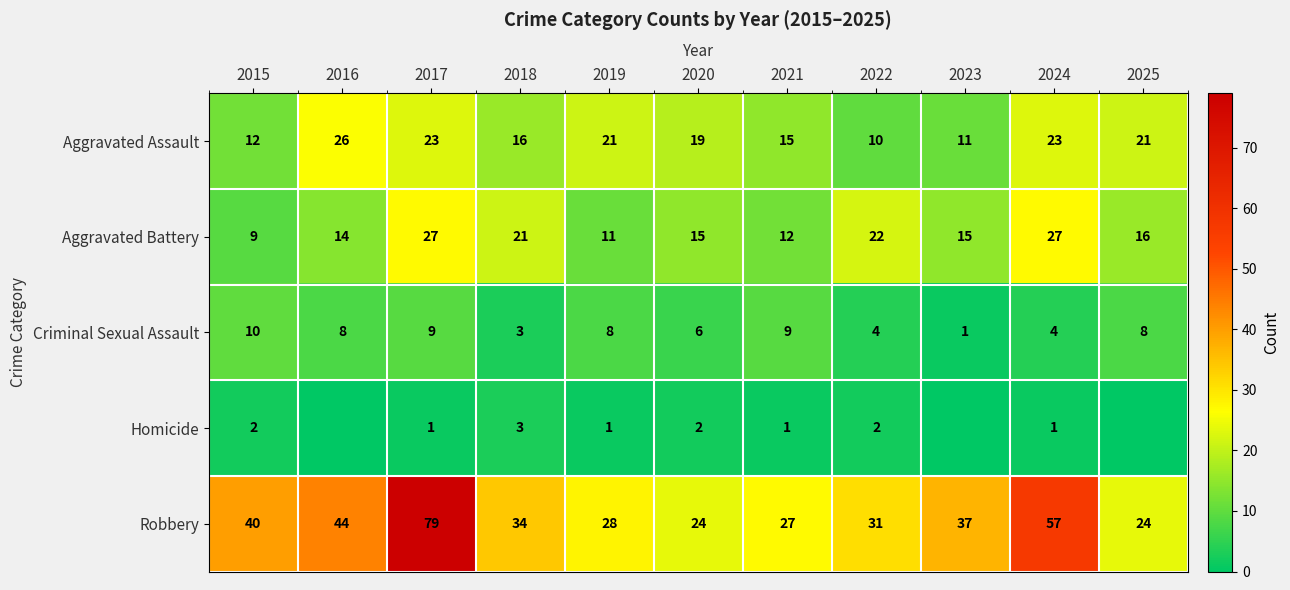

Is the value of Homicide at 2015 greater than the value of Criminal Sexual Assault at 2015?

No